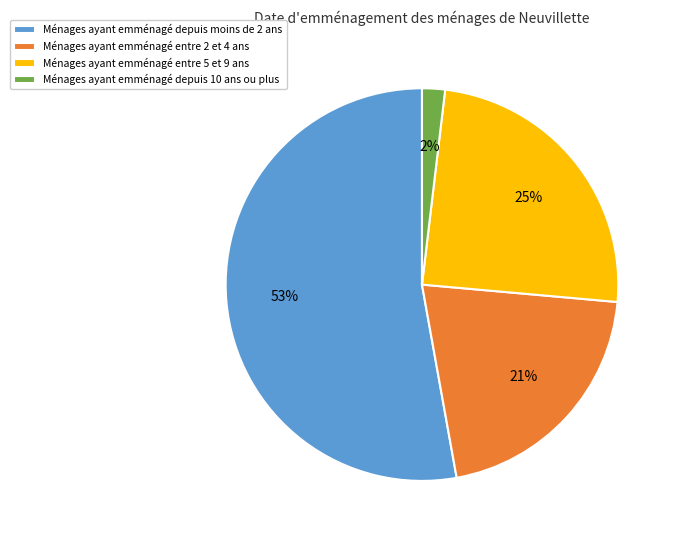

Rank the categories by value from highest to lowest.

Ménages ayant emménagé depuis moins de 2 ans, Ménages ayant emménagé entre 5 et 9 ans, Ménages ayant emménagé entre 2 et 4 ans, Ménages ayant emménagé depuis 10 ans ou plus